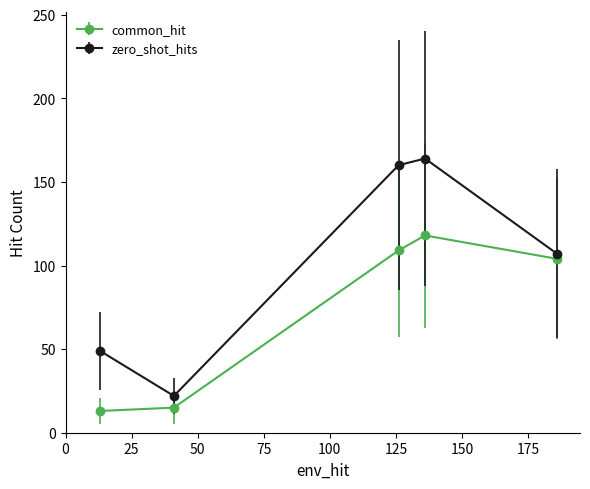

Reading left to right, what are all the values shown in this chart?

common_hit: 13	15	109	118	104
zero_shot_hits: 49	22	160	164	107